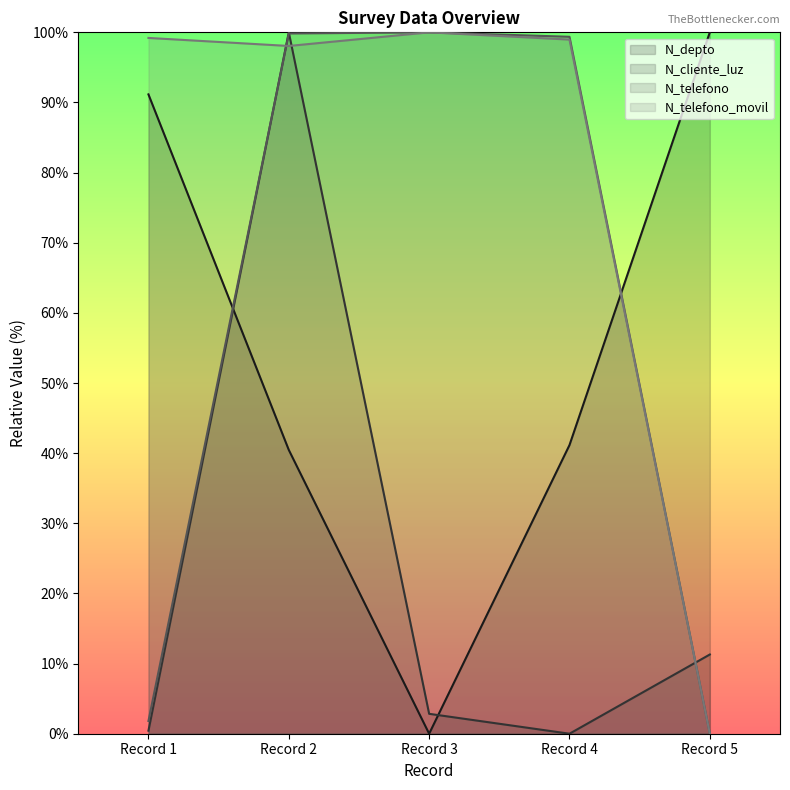

What is the spread (max minus min) of values at Record 2?

59.5